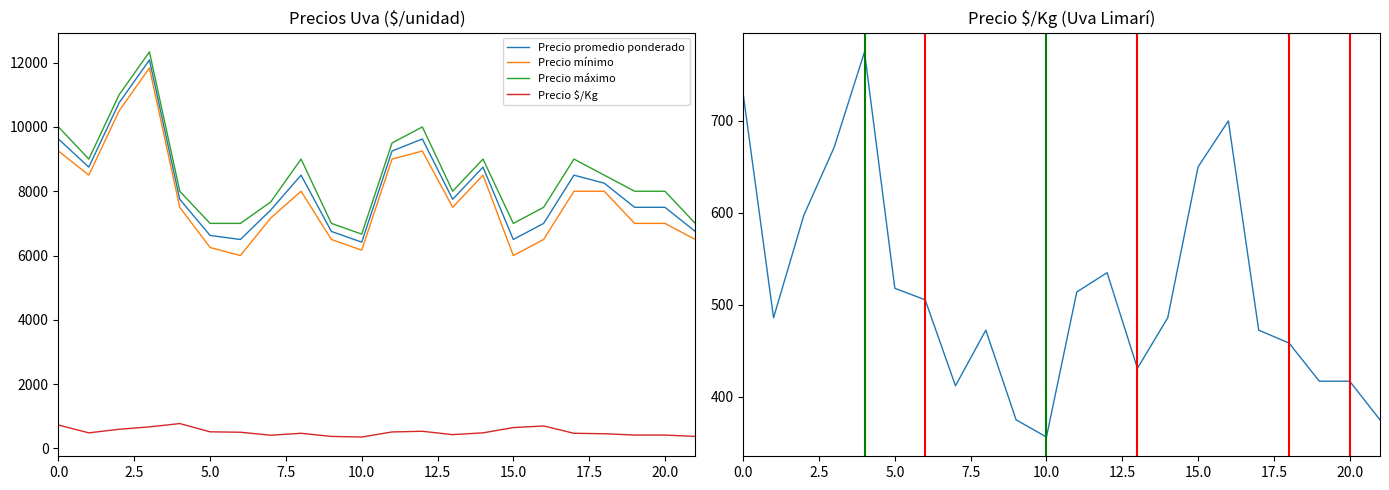

What is the minimum value shown in the chart?

356.3